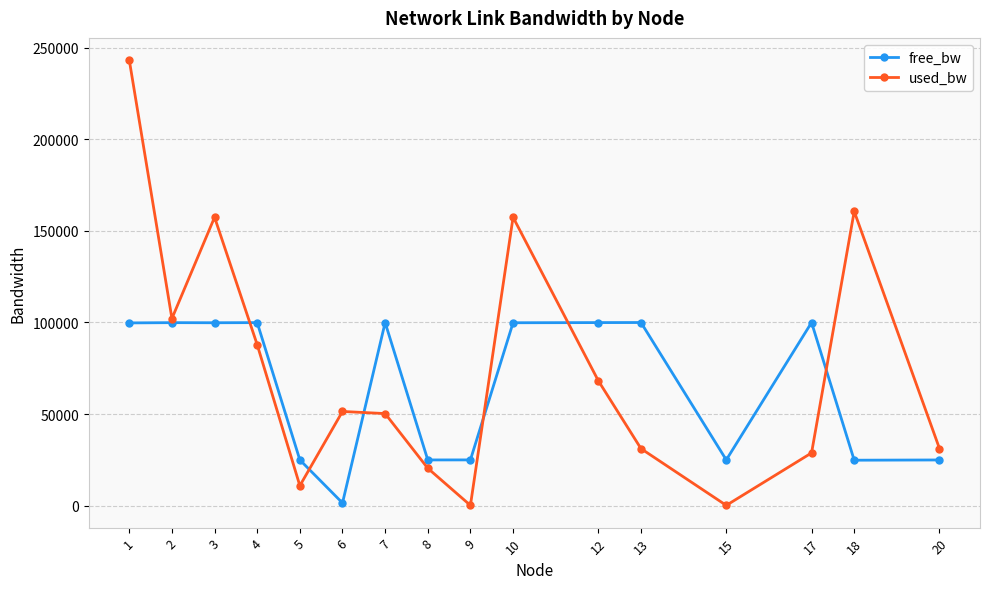

Which series ends up on top after the final intersection of used_bw and free_bw?

used_bw